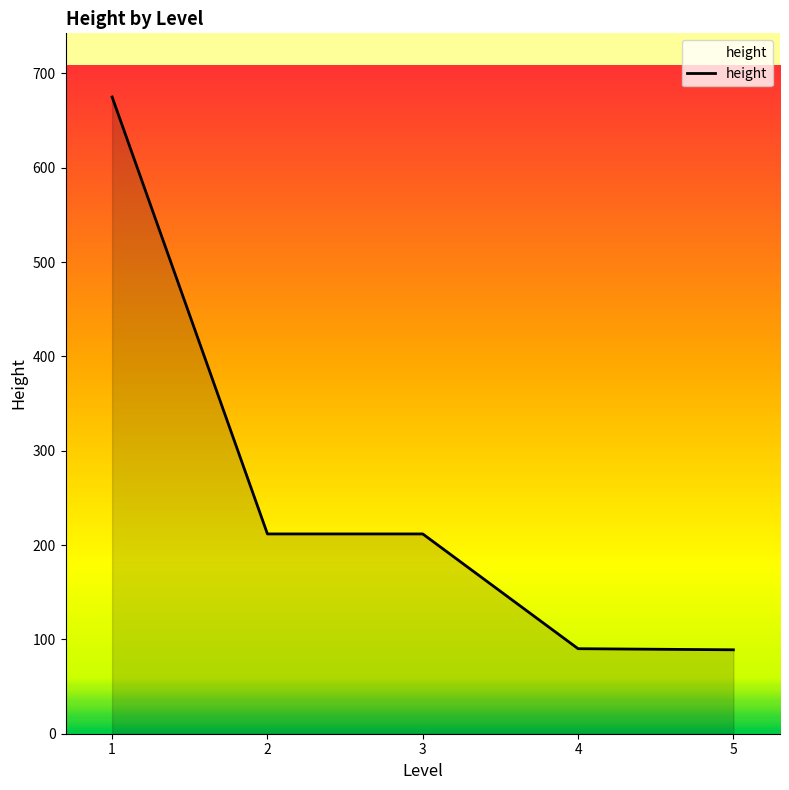

True or false: there are more than 2 points higher than both neighbors.

False